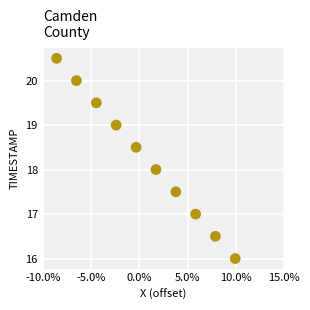

What is the average X value?

0.7